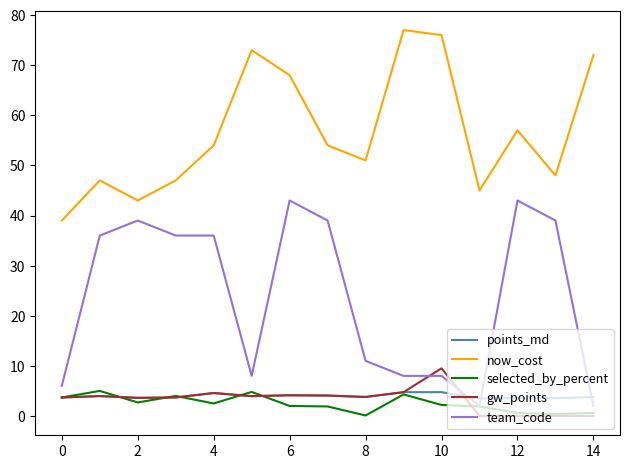

How many intersections are there between points_md and team_code?

3